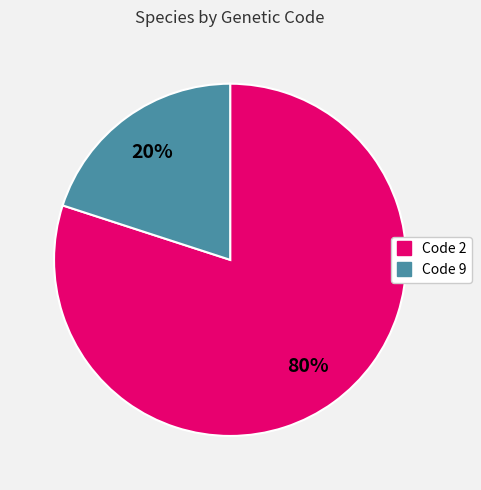

Is there a majority slice in this chart?

Yes